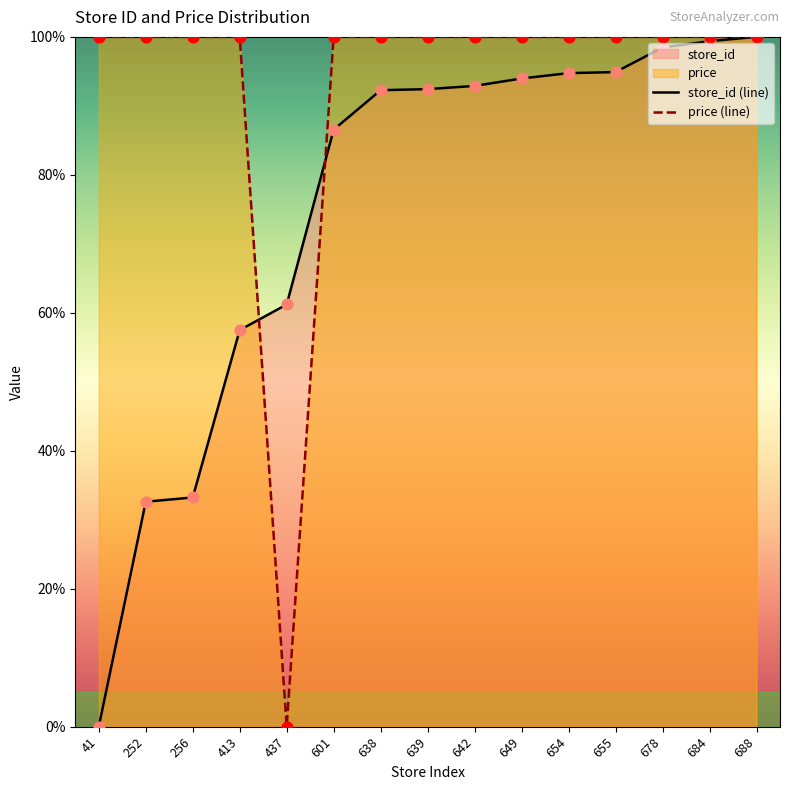

At which category is the sum across all series the highest?

688